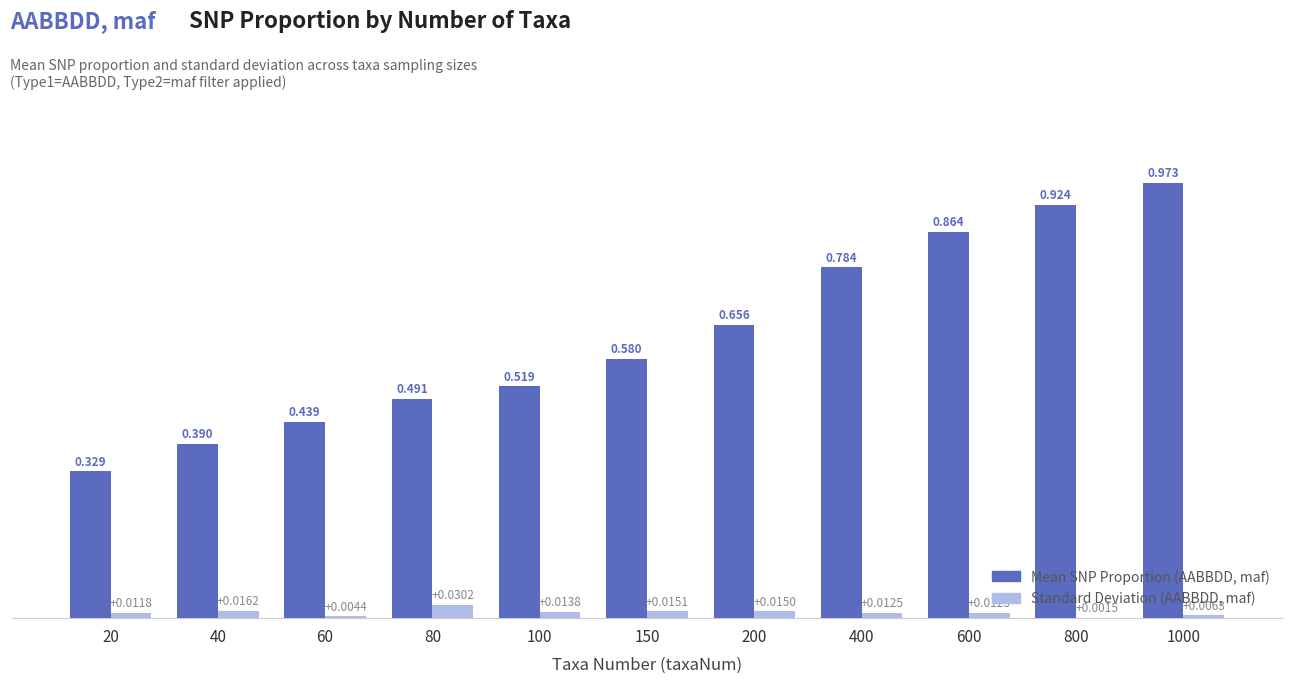

Reading left to right, what are all the values shown in this chart?

Mean SNP Proportion: 0.3	0.4	0.4	0.5	0.5	0.6	0.7	0.8	0.9	0.9	1.0
Standard Deviation: 0.0	0.0	0.0	0.0	0.0	0.0	0.0	0.0	0.0	0.0	0.0